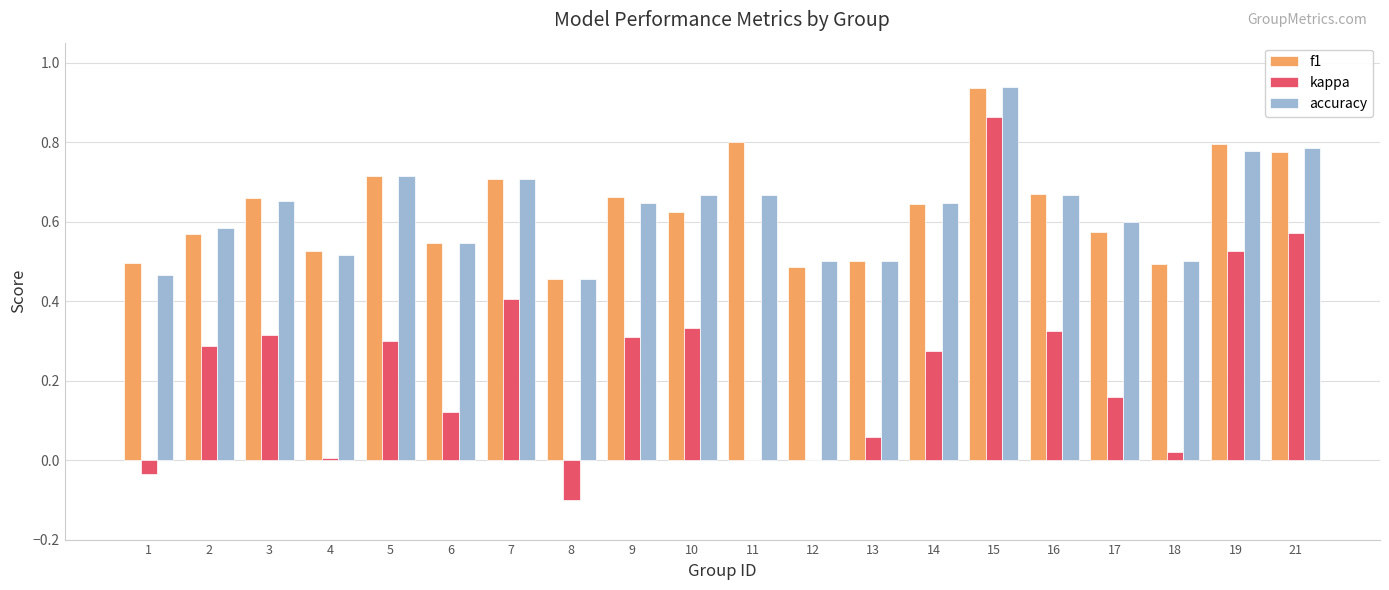

How many accuracy values are between 0 and 1?

20